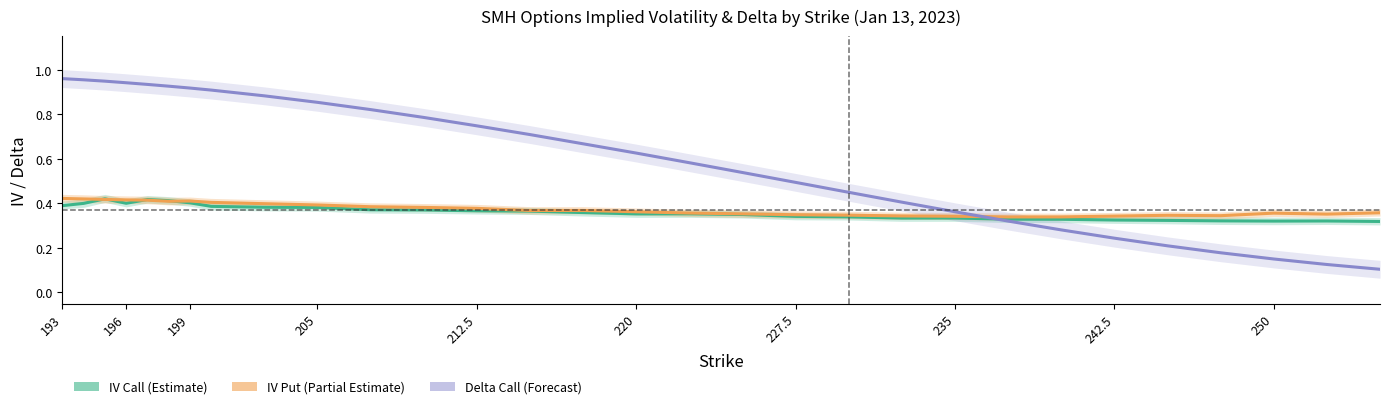

True or false: Delta Call (Forecast) and IV Call (Estimate) cross at least once.

True